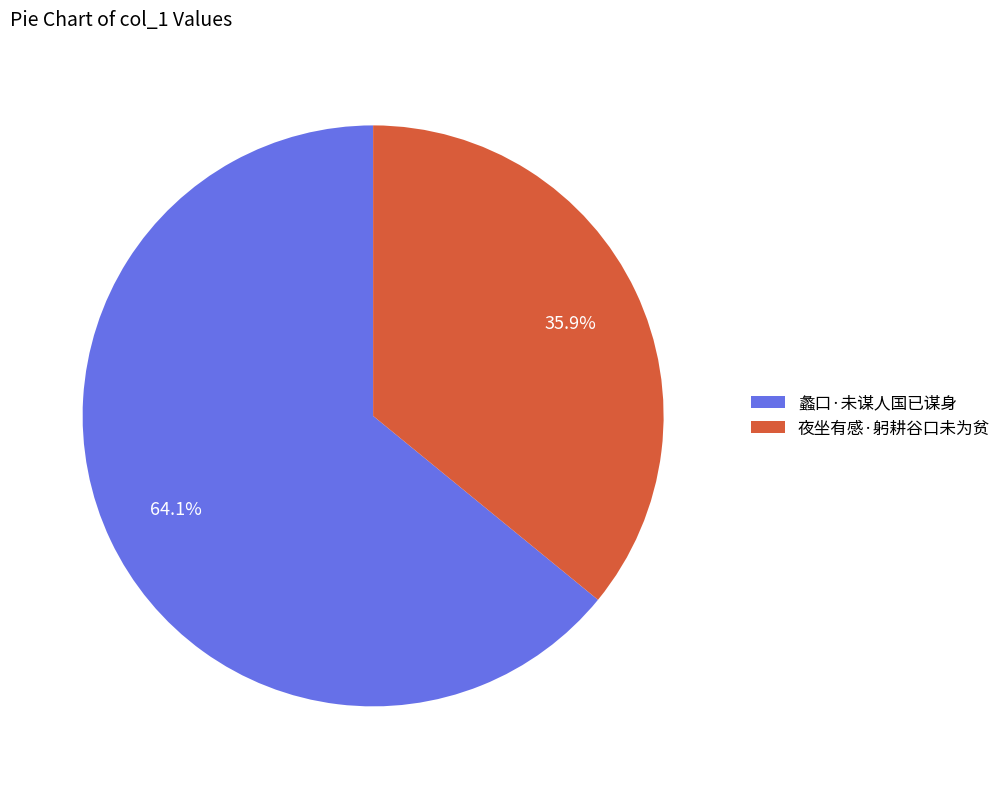

What percentage is the 蠡口·未谋人国已谋身 slice, to the nearest percent?

64%